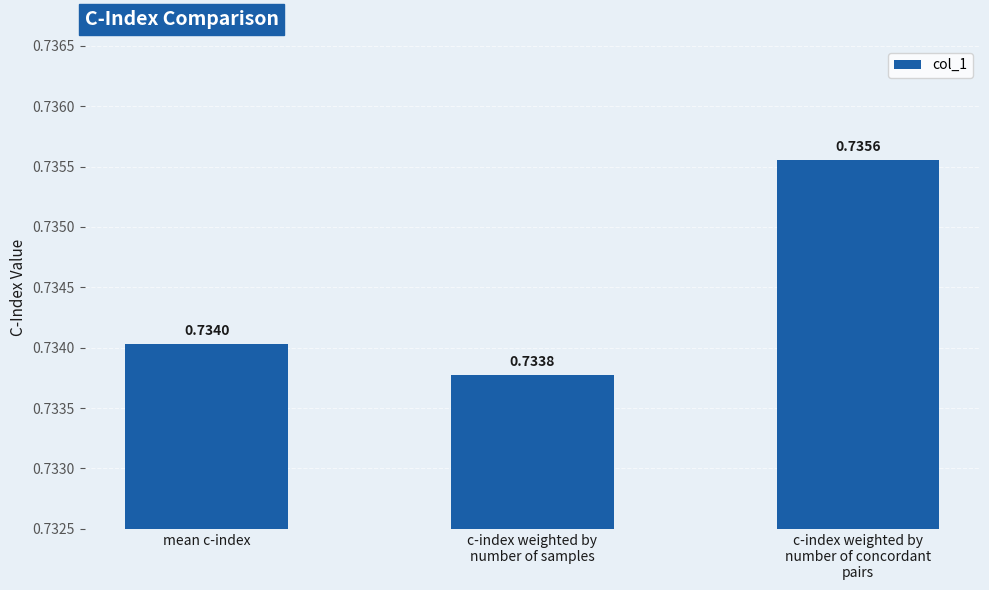

What is the sum of all values?

2.2